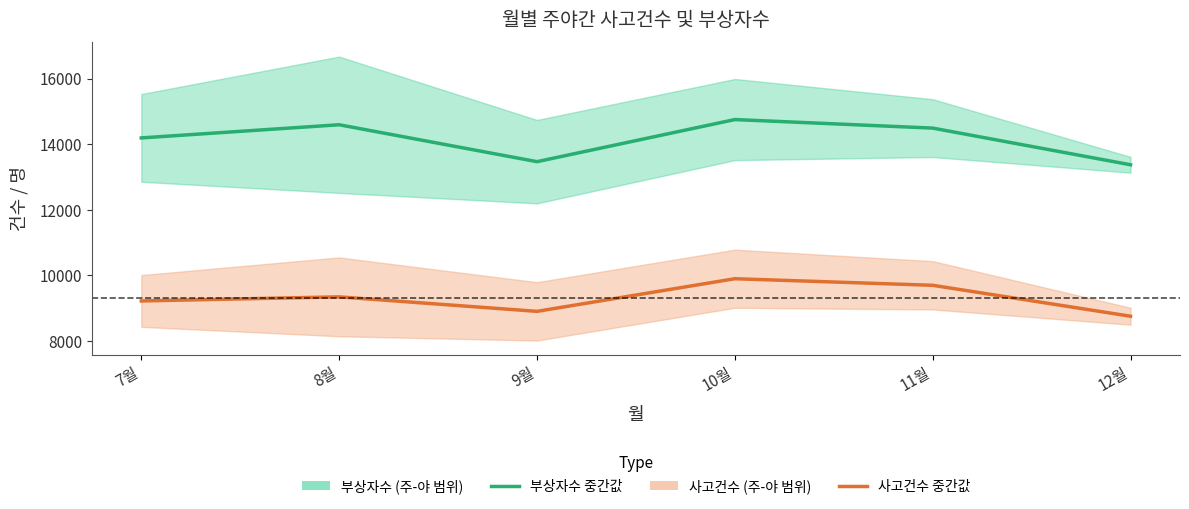

Reading left to right, list all the values displayed in this chart.

부상자수 중간값: 7월=14193.5	8월=14595.0	9월=13469.0	10월=14753.5	11월=14493.0	12월=13374.5
사고건수 중간값: 7월=9220.5	8월=9345.5	9월=8903.0	10월=9898.5	11월=9698.0	12월=8754.5